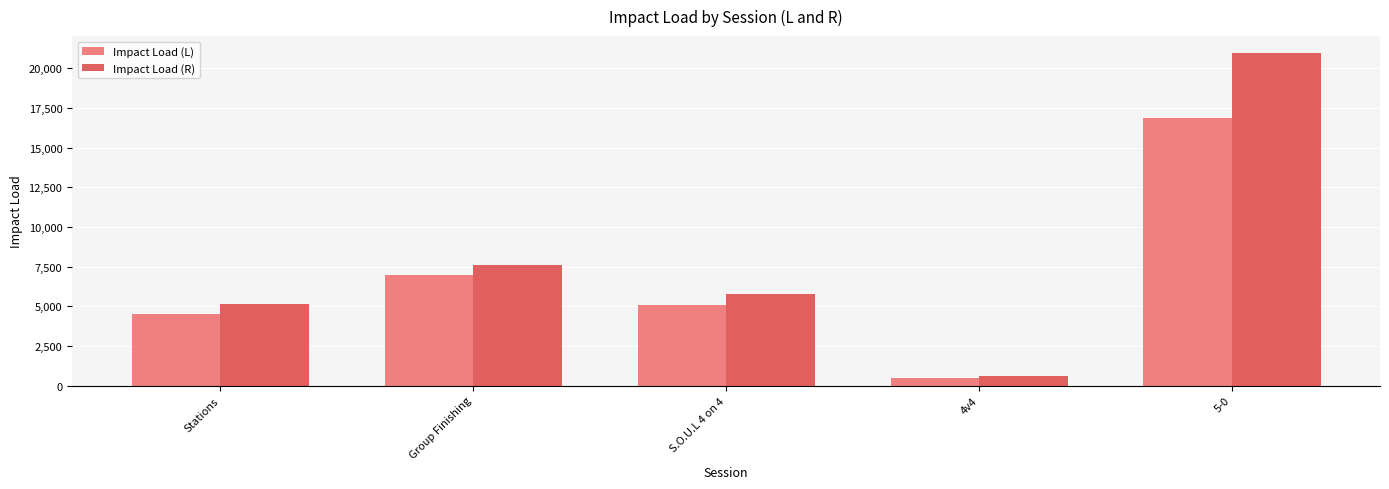

Is it true that Impact Load (R) equals 579.2 at 4v4?

True